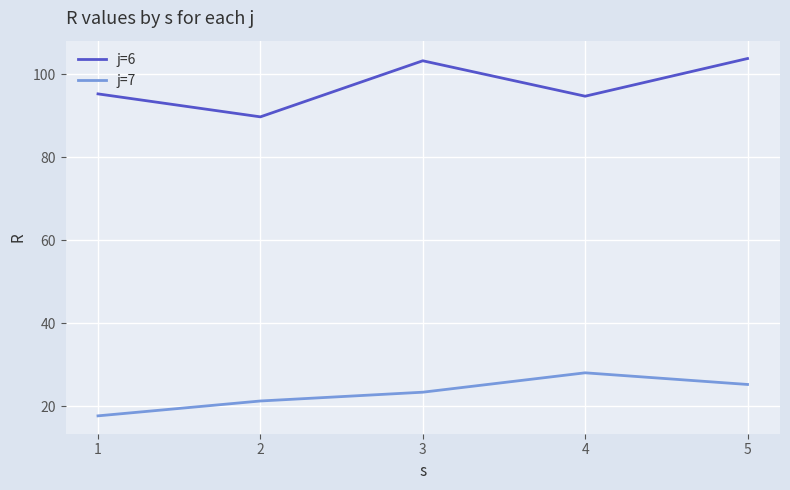

Does the chart display data point markers on the line(s)?

No